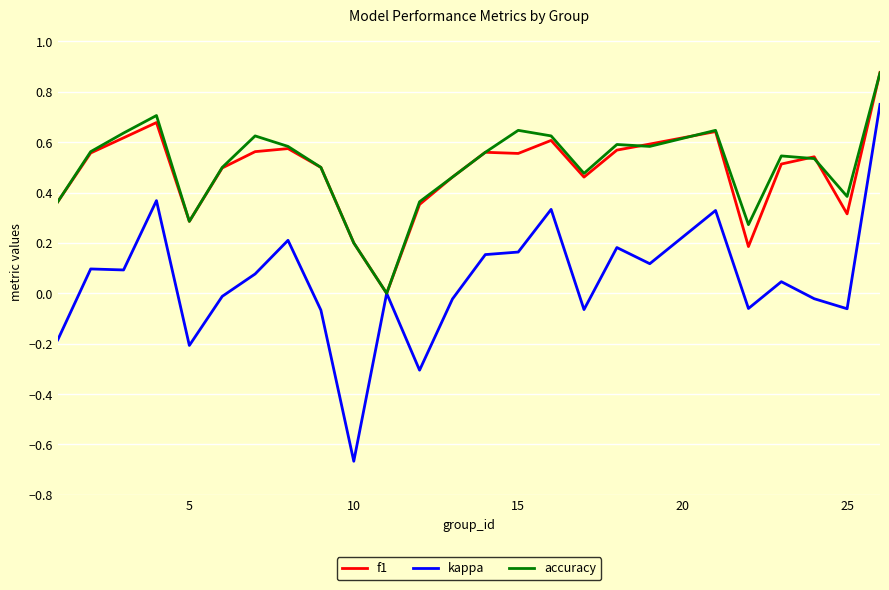

Is this an area chart (filled region under the line)?

No